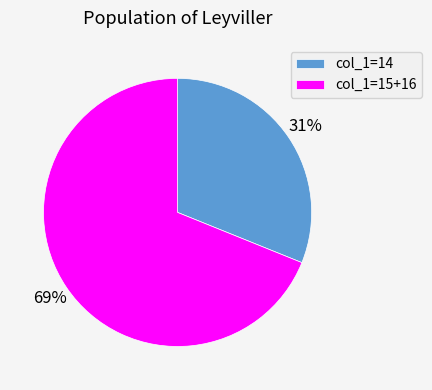

Which category has the smallest portion of the pie?

col_1=14